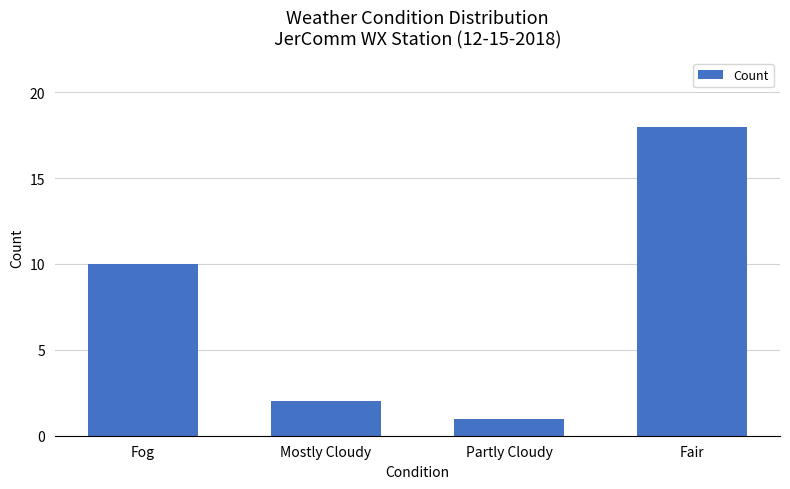

What is the label of the 2nd bar from the right?

Partly Cloudy